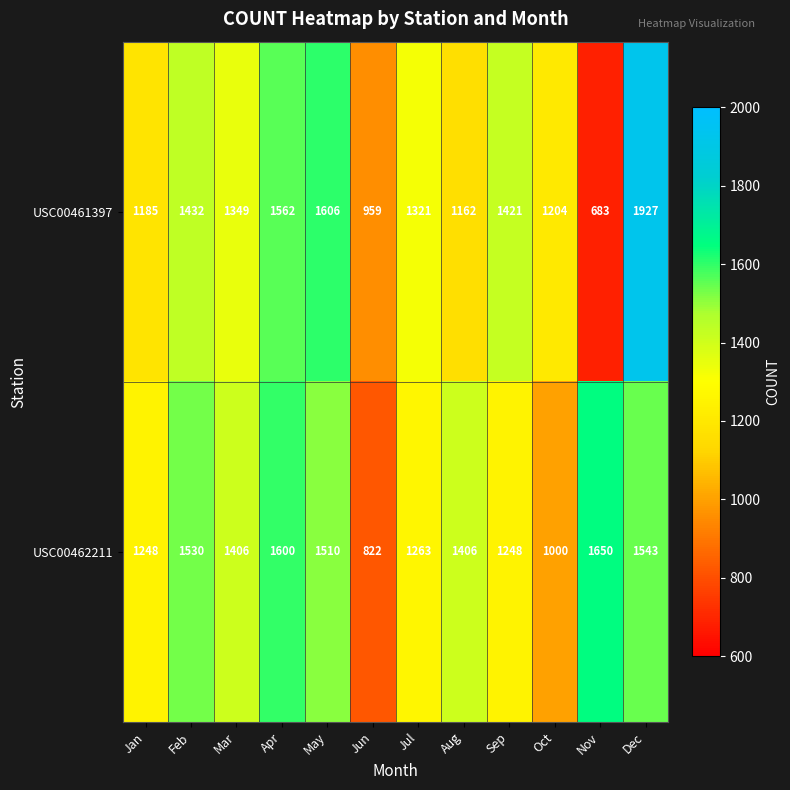

Reading left to right, what are all the values shown in this chart?

USC00461397: 1185	1432	1349	1562	1606	959	1321	1162	1421	1204	683	1927
USC00462211: 1248	1530	1406	1600	1510	822	1263	1406	1248	1000	1650	1543